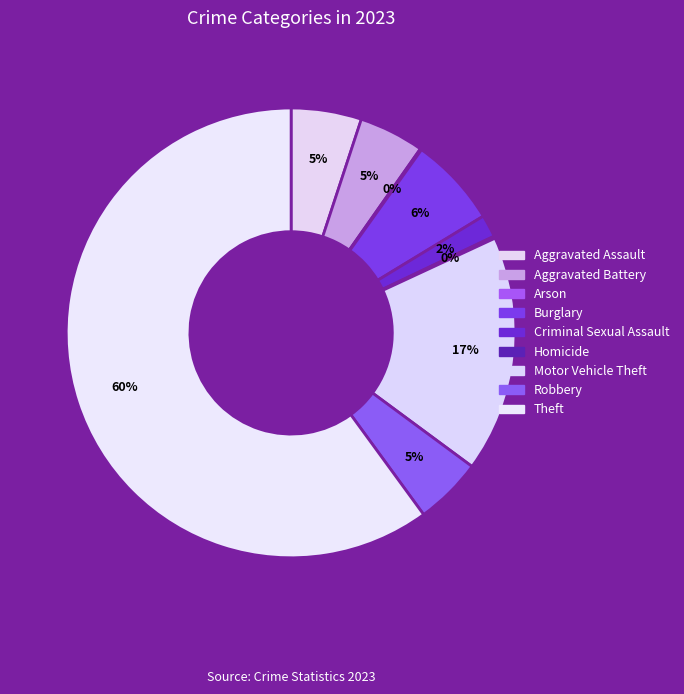

What percentage is the Burglary slice, to the nearest percent?

6%